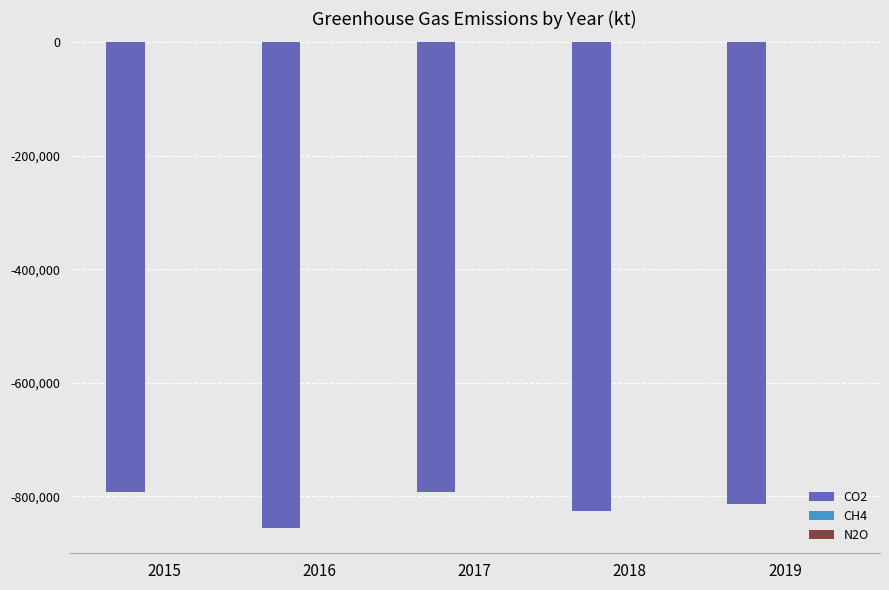

How many groups of bars are there?

5